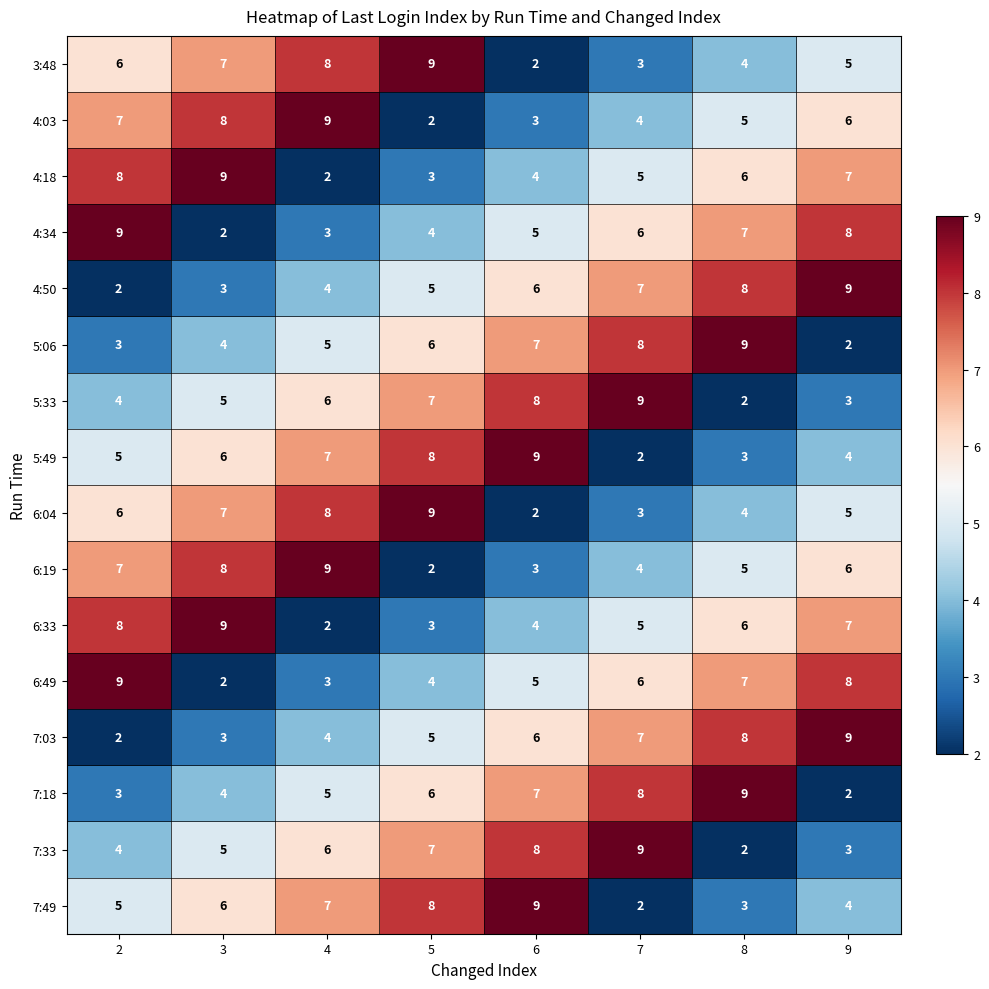

At which label does 4:03 reach its peak?

4